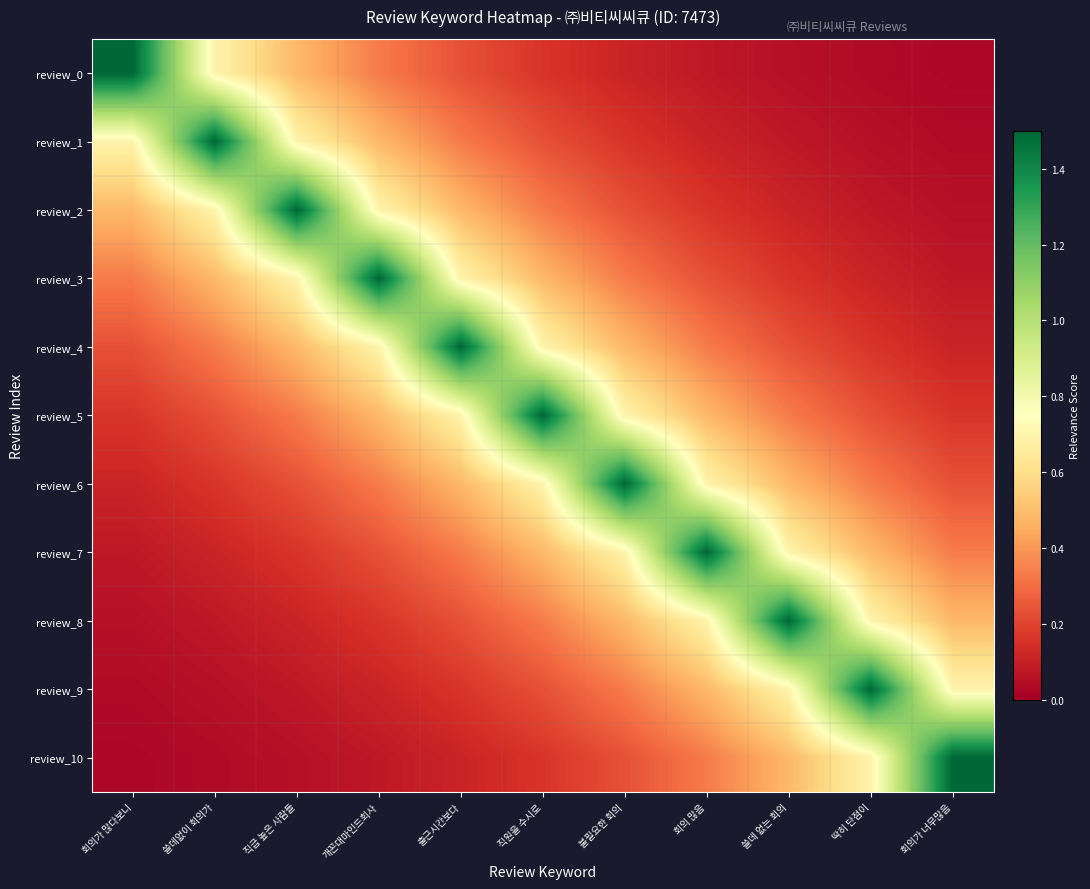

Reading left to right, list all the values displayed in this chart.

review_0: 회의가 많다보니=1.5	쓸데없이 회의가=0.7	직급 높은 사람들=0.5	개꼰대마인드회사=0.3	출근시간보다=0.2	직원을 수시로=0.2	불필요한 회의=0.1	회의 많음=0.1	쓸데 없는 회의=0.1	딱히 단점이=0.0	회의가 너무많음=0.0
review_1: 회의가 많다보니=0.7	쓸데없이 회의가=1.5	직급 높은 사람들=0.7	개꼰대마인드회사=0.5	출근시간보다=0.3	직원을 수시로=0.2	불필요한 회의=0.2	회의 많음=0.1	쓸데 없는 회의=0.1	딱히 단점이=0.1	회의가 너무많음=0.0
review_2: 회의가 많다보니=0.5	쓸데없이 회의가=0.7	직급 높은 사람들=1.5	개꼰대마인드회사=0.7	출근시간보다=0.5	직원을 수시로=0.3	불필요한 회의=0.2	회의 많음=0.2	쓸데 없는 회의=0.1	딱히 단점이=0.1	회의가 너무많음=0.1
review_3: 회의가 많다보니=0.3	쓸데없이 회의가=0.5	직급 높은 사람들=0.7	개꼰대마인드회사=1.5	출근시간보다=0.7	직원을 수시로=0.5	불필요한 회의=0.3	회의 많음=0.2	쓸데 없는 회의=0.2	딱히 단점이=0.1	회의가 너무많음=0.1
review_4: 회의가 많다보니=0.2	쓸데없이 회의가=0.3	직급 높은 사람들=0.5	개꼰대마인드회사=0.7	출근시간보다=1.5	직원을 수시로=0.7	불필요한 회의=0.5	회의 많음=0.3	쓸데 없는 회의=0.2	딱히 단점이=0.2	회의가 너무많음=0.1
review_5: 회의가 많다보니=0.2	쓸데없이 회의가=0.2	직급 높은 사람들=0.3	개꼰대마인드회사=0.5	출근시간보다=0.7	직원을 수시로=1.5	불필요한 회의=0.7	회의 많음=0.5	쓸데 없는 회의=0.3	딱히 단점이=0.2	회의가 너무많음=0.2
review_6: 회의가 많다보니=0.1	쓸데없이 회의가=0.2	직급 높은 사람들=0.2	개꼰대마인드회사=0.3	출근시간보다=0.5	직원을 수시로=0.7	불필요한 회의=1.5	회의 많음=0.7	쓸데 없는 회의=0.5	딱히 단점이=0.3	회의가 너무많음=0.2
review_7: 회의가 많다보니=0.1	쓸데없이 회의가=0.1	직급 높은 사람들=0.2	개꼰대마인드회사=0.2	출근시간보다=0.3	직원을 수시로=0.5	불필요한 회의=0.7	회의 많음=1.5	쓸데 없는 회의=0.7	딱히 단점이=0.5	회의가 너무많음=0.3
review_8: 회의가 많다보니=0.1	쓸데없이 회의가=0.1	직급 높은 사람들=0.1	개꼰대마인드회사=0.2	출근시간보다=0.2	직원을 수시로=0.3	불필요한 회의=0.5	회의 많음=0.7	쓸데 없는 회의=1.5	딱히 단점이=0.7	회의가 너무많음=0.5
review_9: 회의가 많다보니=0.0	쓸데없이 회의가=0.1	직급 높은 사람들=0.1	개꼰대마인드회사=0.1	출근시간보다=0.2	직원을 수시로=0.2	불필요한 회의=0.3	회의 많음=0.5	쓸데 없는 회의=0.7	딱히 단점이=1.5	회의가 너무많음=0.7
review_10: 회의가 많다보니=0.0	쓸데없이 회의가=0.0	직급 높은 사람들=0.1	개꼰대마인드회사=0.1	출근시간보다=0.1	직원을 수시로=0.2	불필요한 회의=0.2	회의 많음=0.3	쓸데 없는 회의=0.5	딱히 단점이=0.7	회의가 너무많음=1.5